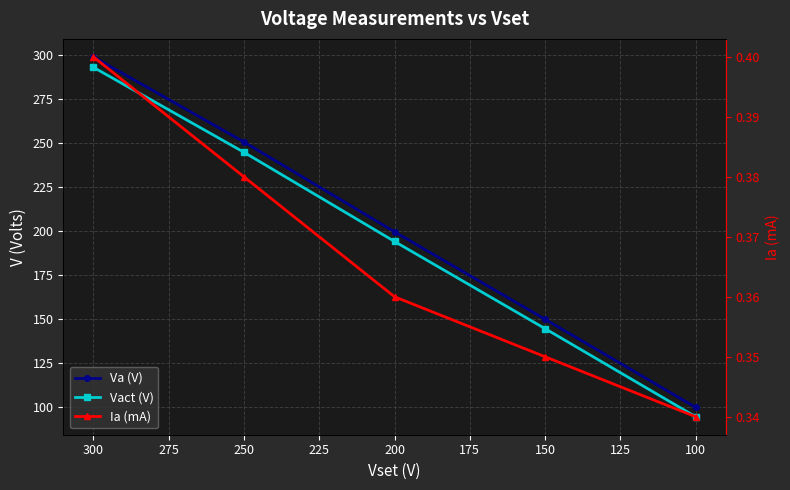

Which series has the largest total across all categories?

Va (V)